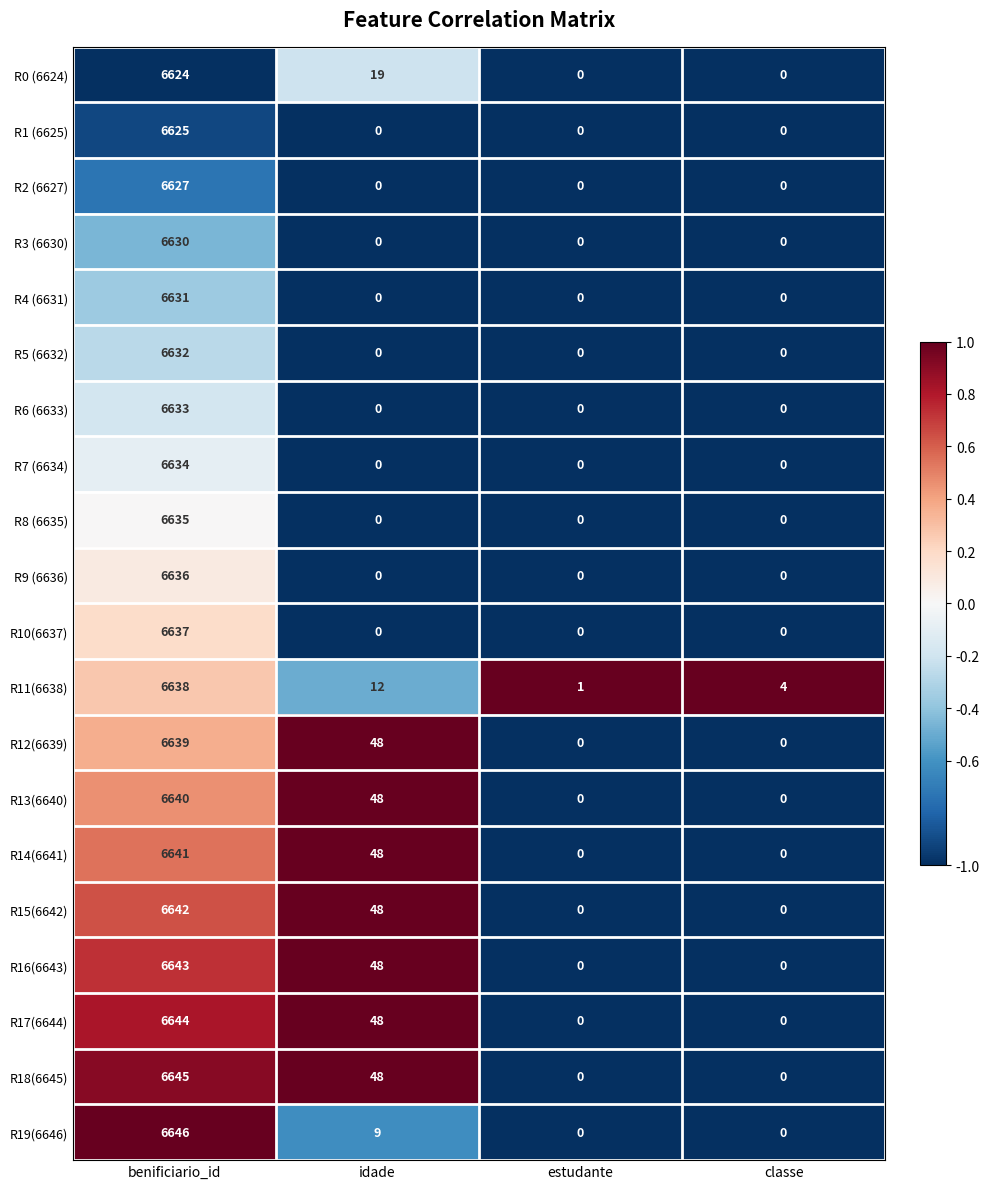

How many distinct data groups are displayed?

20